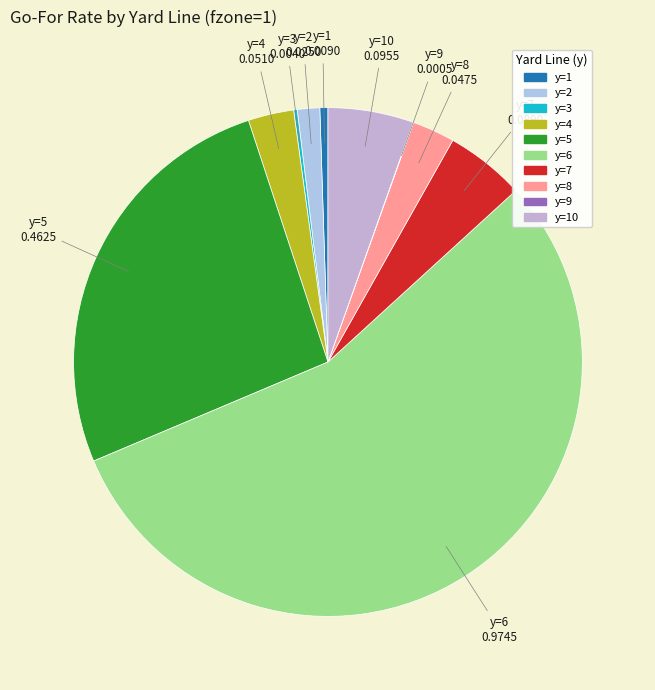

To the nearest percent, what is the difference between the largest and smallest slice percentages?

55%